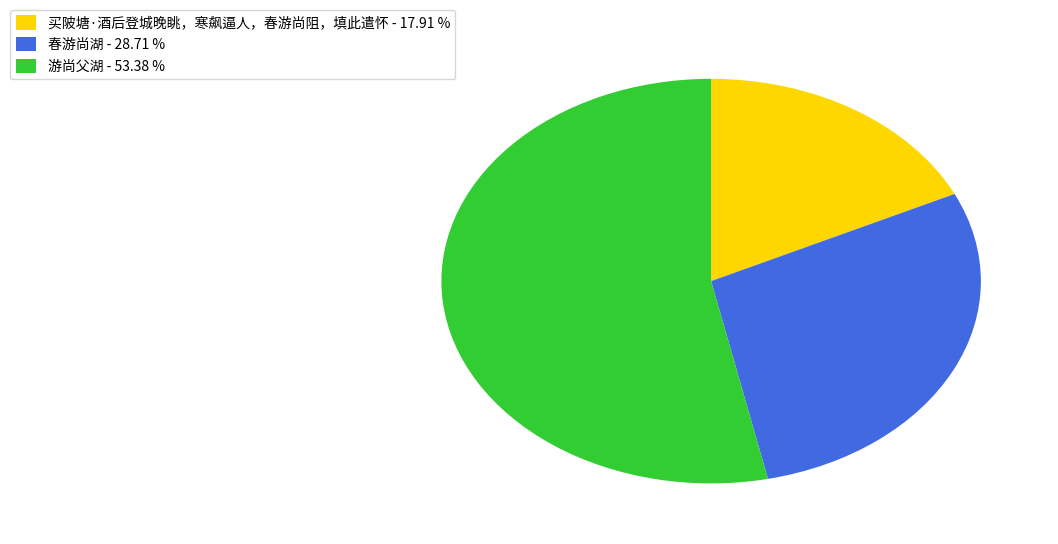

Do 买陂塘·酒后登城晚眺，寒飙逼人，春游尚阻，填此遣怀 - 17.91 % and 游尚父湖 - 53.38 % together represent more than half of the pie?

Yes